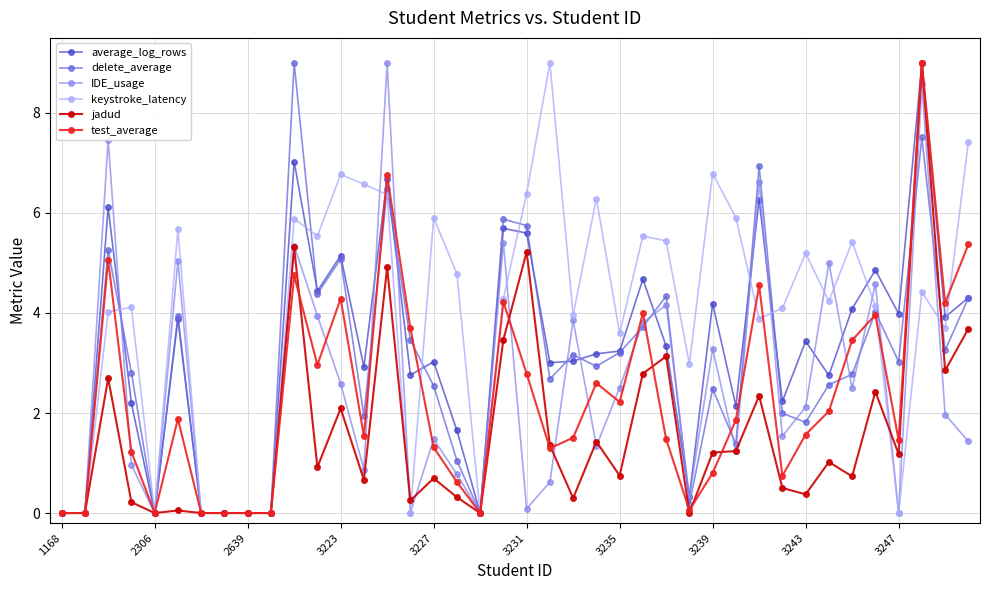

How many data points in test_average are above 1?

28